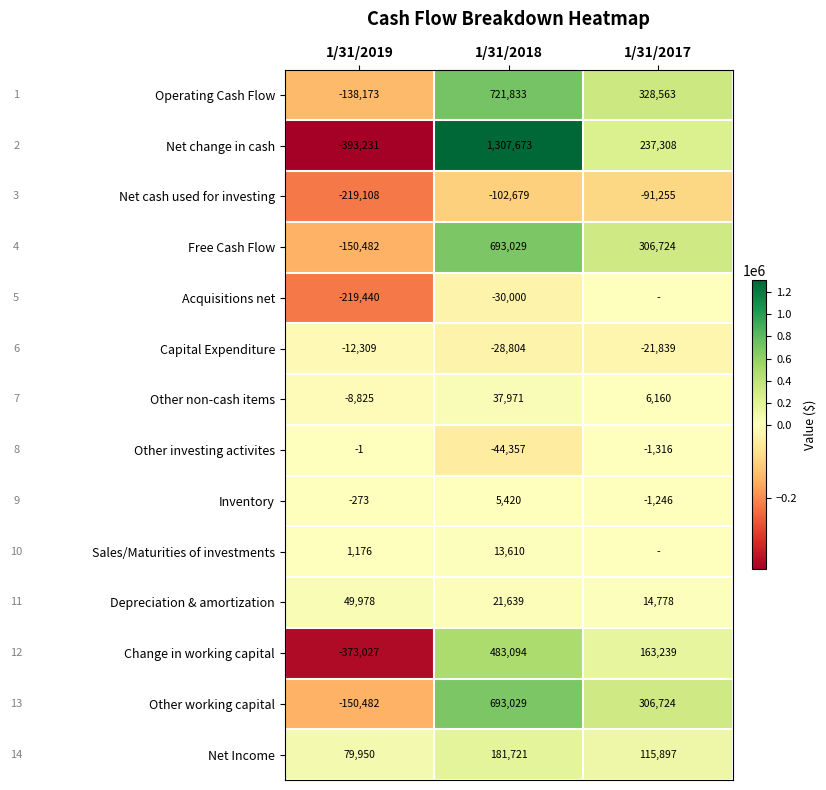

The value of Net cash used for investing at 1/31/2019 is -219108. True or false?

True